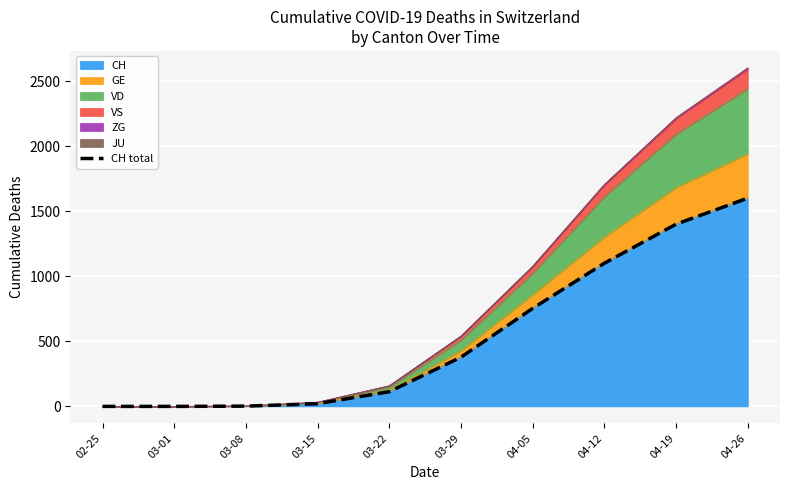

The value at 04-05 is 753. True or false?

True